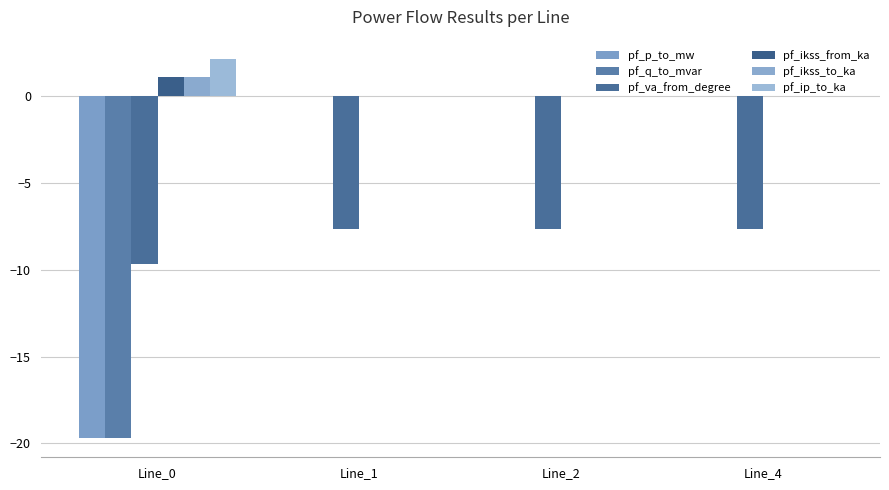

How many groups of bars are there?

4